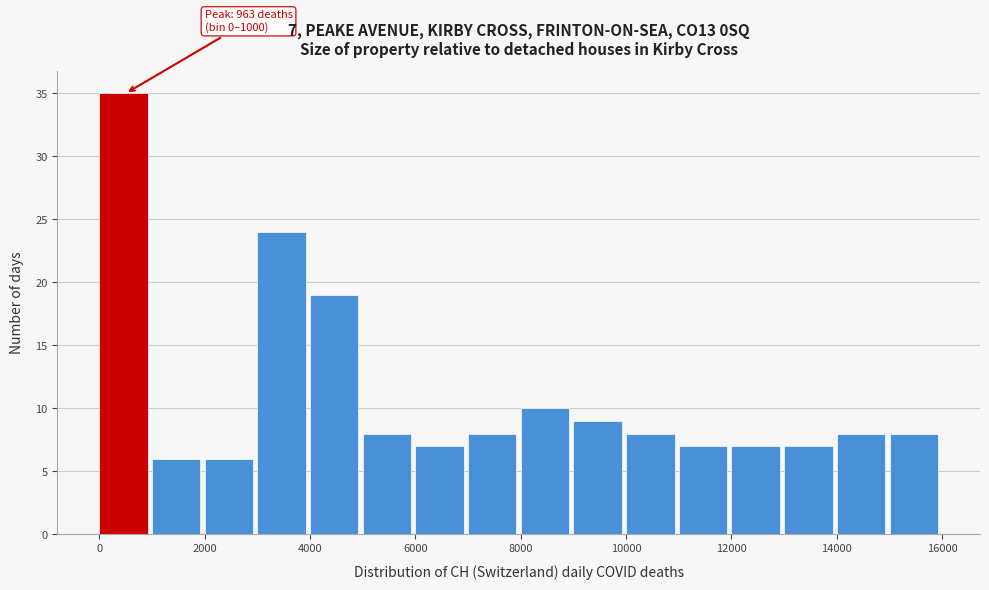

Over which range of the x-axis is the bar tallest?

0 to 1000